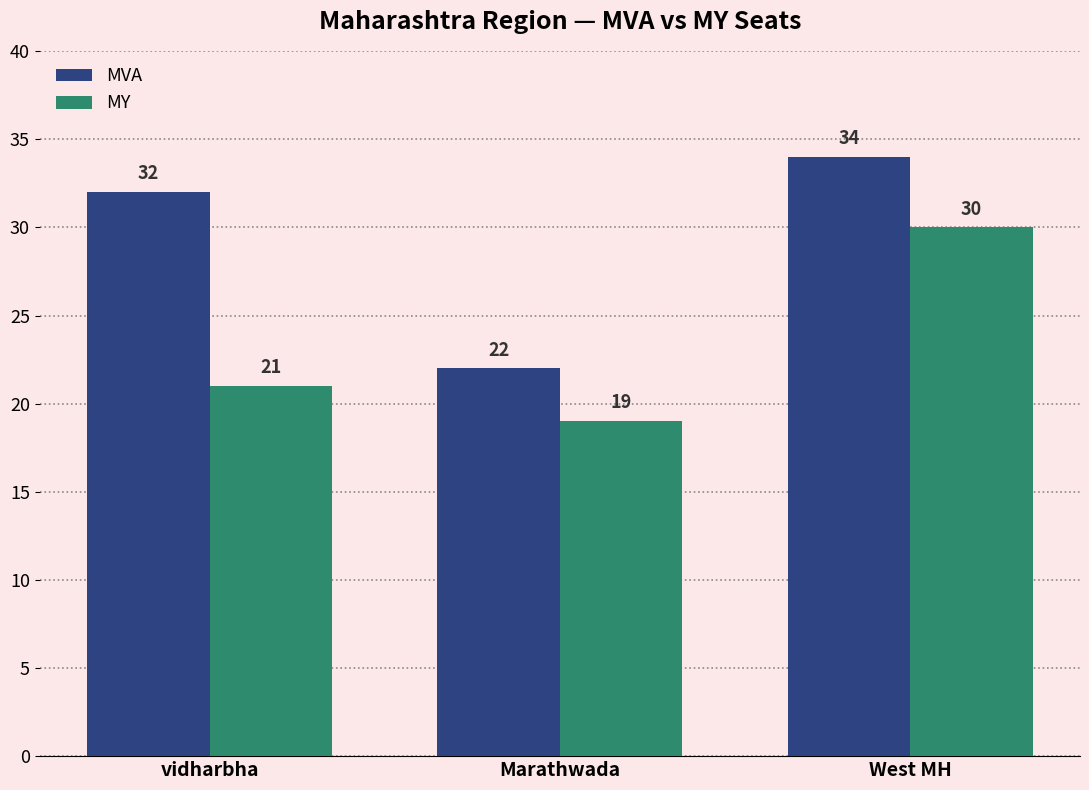

Between vidharbha and West MH, which series saw the biggest shift?

MY